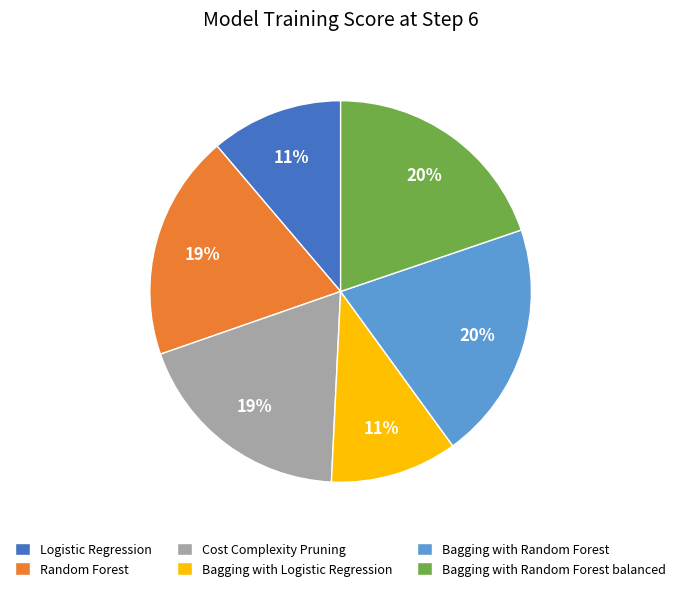

Does any single category account for the majority?

No